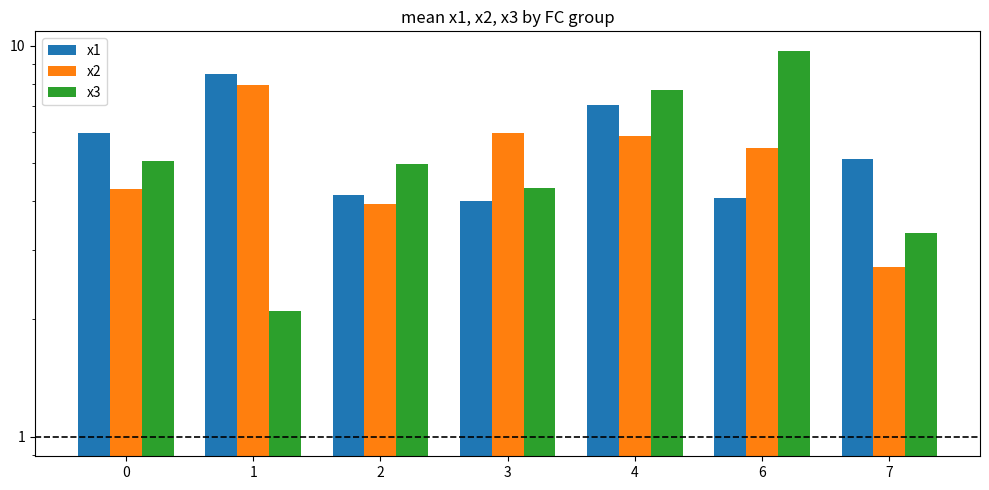

Which category has the highest value across all series?

6